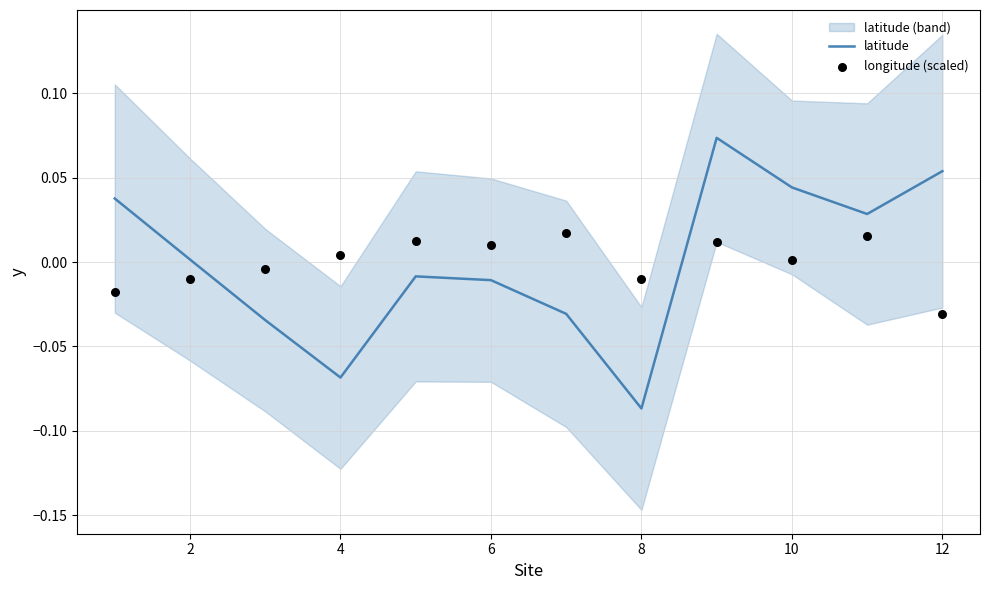

What are all the series names shown in the legend?

latitude, longitude (scaled)